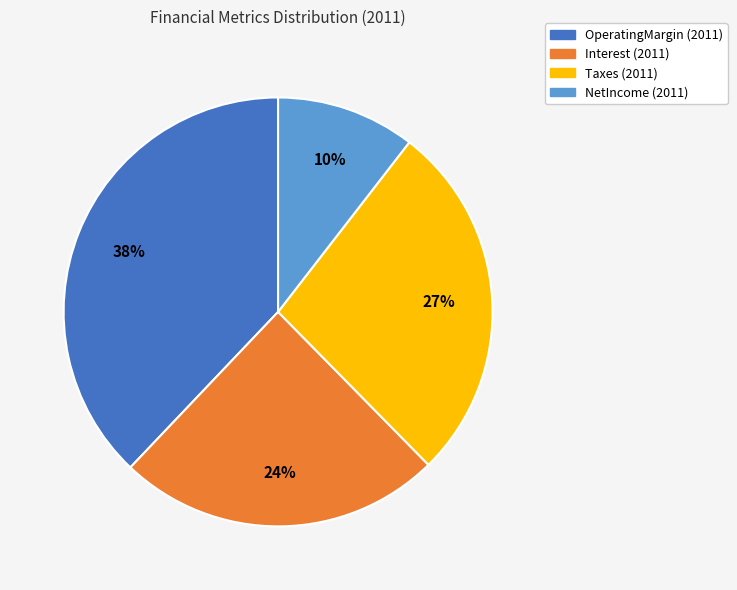

To the nearest percent, what is the difference between the Taxes and OperatingMargin slice percentages?

11%